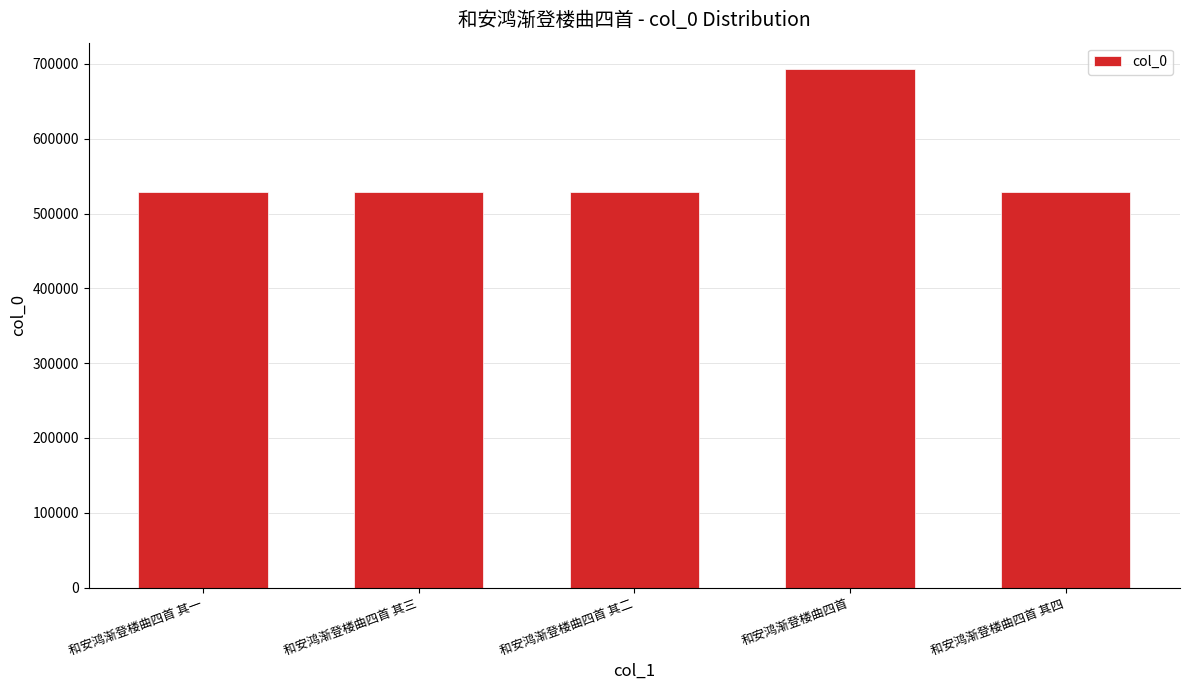

What position from the right is 和安鸿渐登楼曲四首 其三?

4